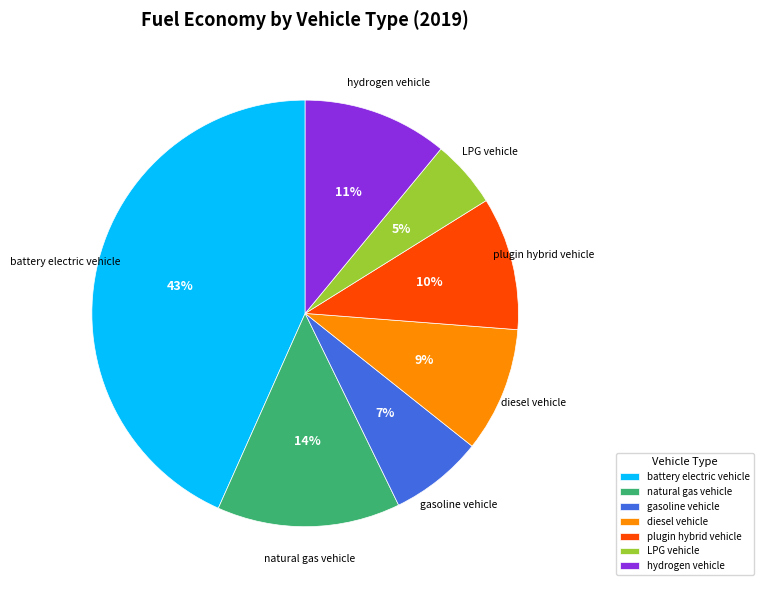

What is the largest slice in the pie chart?

battery electric vehicle